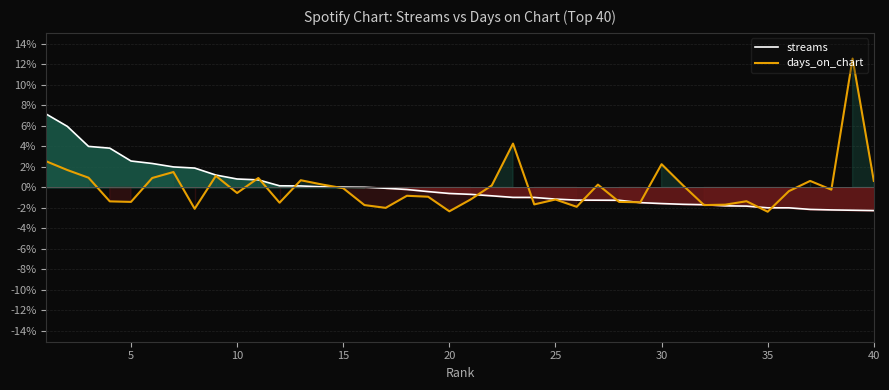

Does the chart display data point markers on the line(s)?

No